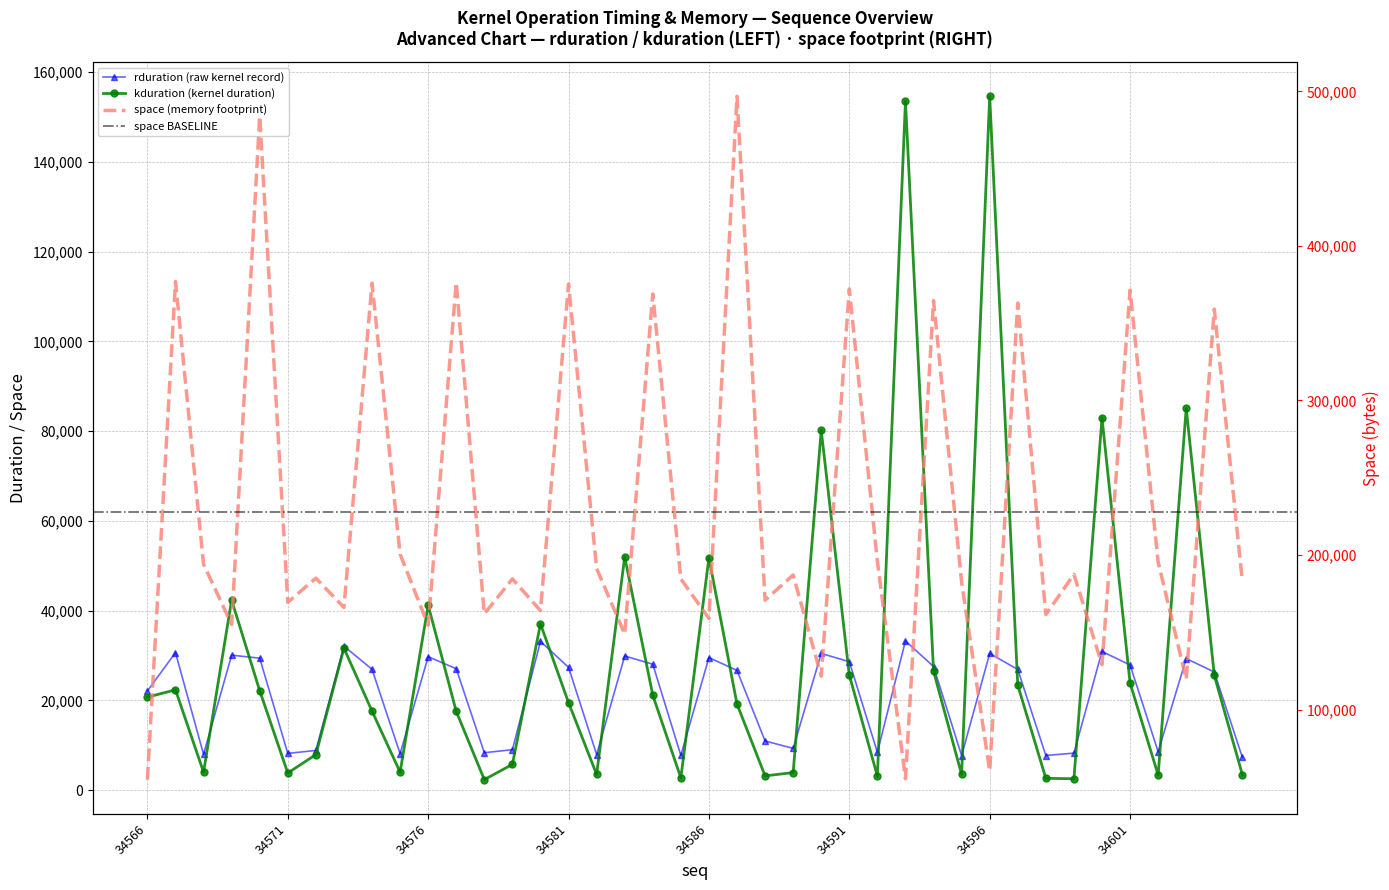

The value of space at 34589 is 187104. True or false?

True